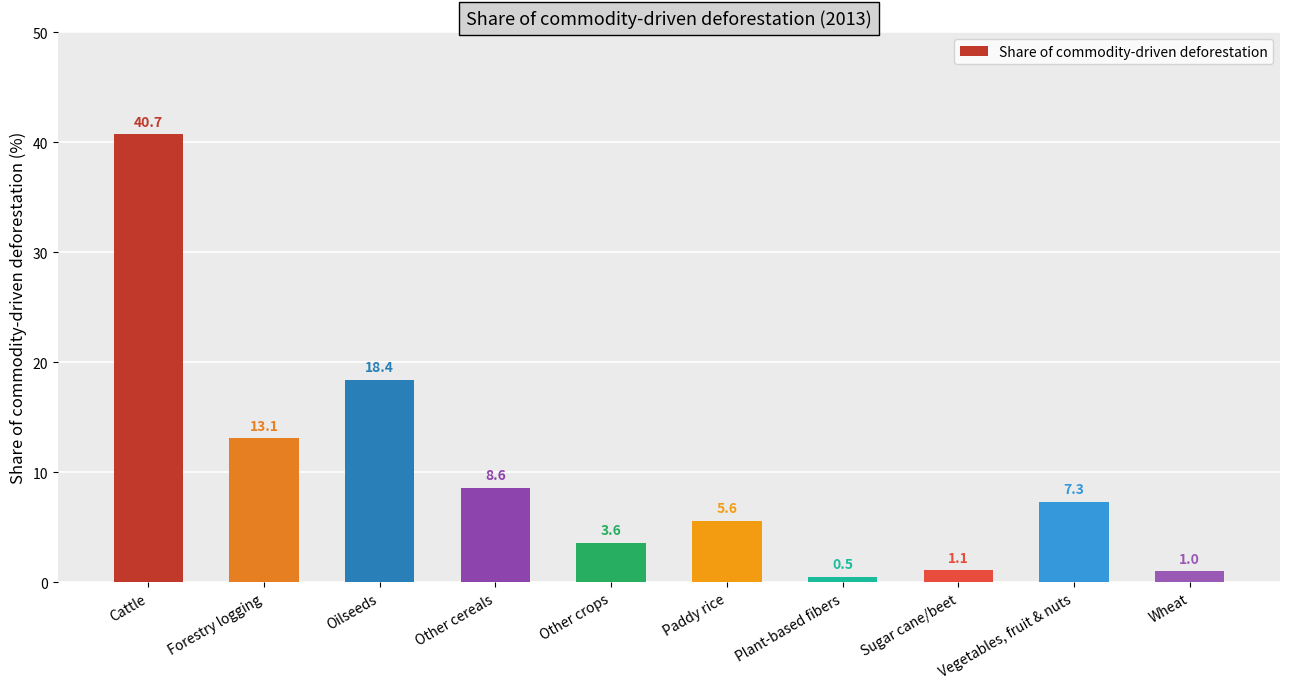

Reading right to left, transcribe all the data shown in this chart.

Wheat=1.0	Vegetables, fruit & nuts=7.3	Sugar cane/beet=1.1	Plant-based fibers=0.5	Paddy rice=5.6	Other crops=3.6	Other cereals=8.6	Oilseeds=18.4	Forestry logging=13.1	Cattle=40.7